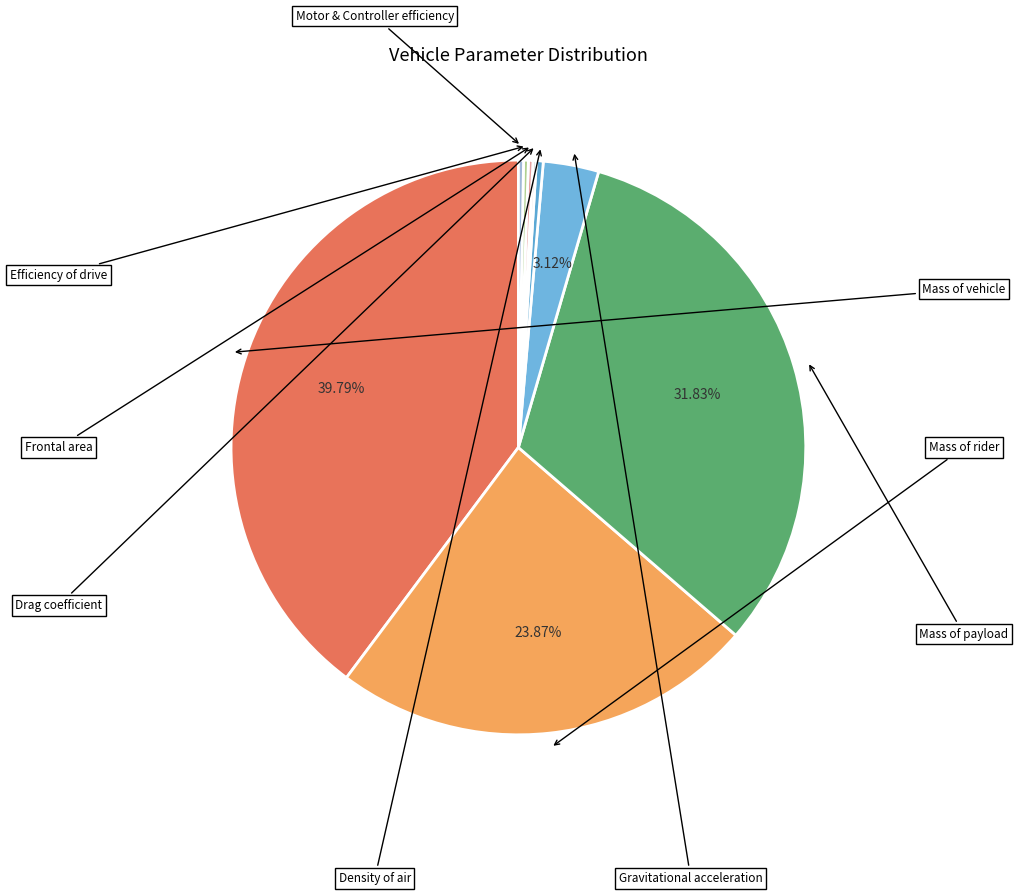

Rank the categories by value from highest to lowest.

Mass of vehicle (Kg), Mass of payload (Kg), Mass of rider (Kg), Gravitational acceleration (m/s^2), Density of air (Kg/m^3), Rotational inertia factor, Motor and Controller efficiency, Efficiency of drive, Frontal area of vehicle (m^2), Drag coefficient, Radius of wheel (m), Rolling resistance coefficient